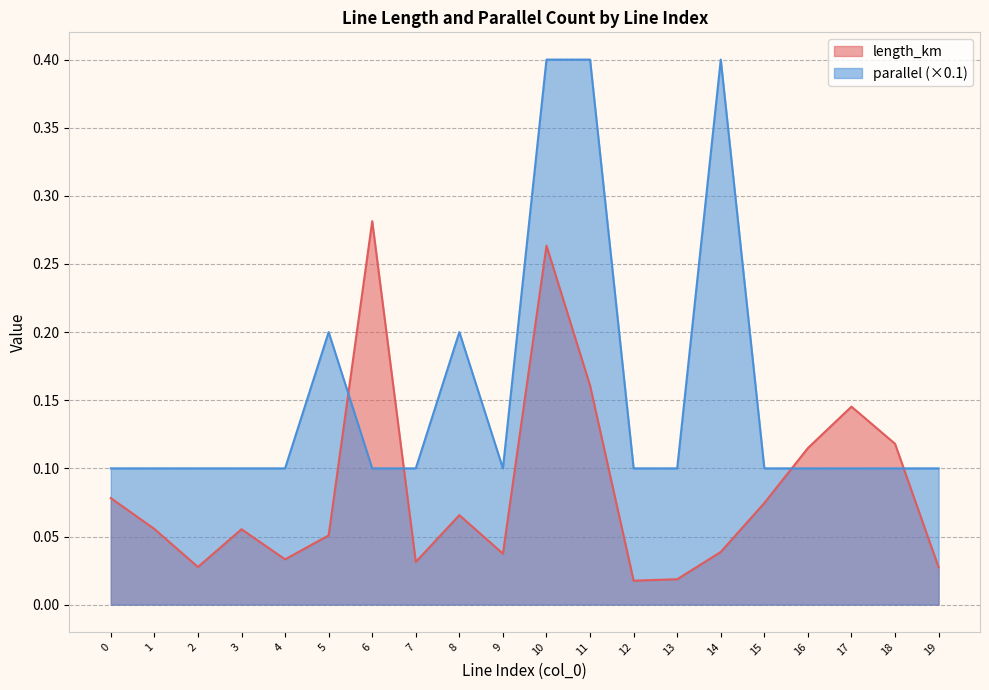

Is the value of parallel at 3 greater than the value of length_km at 7?

Yes